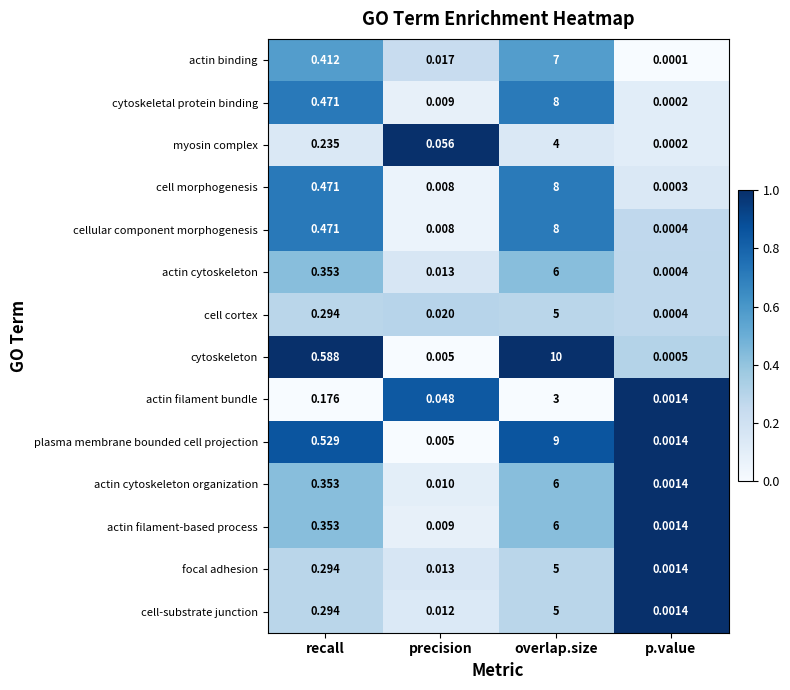

Which series changed the most between precision and p.value?

myosin complex